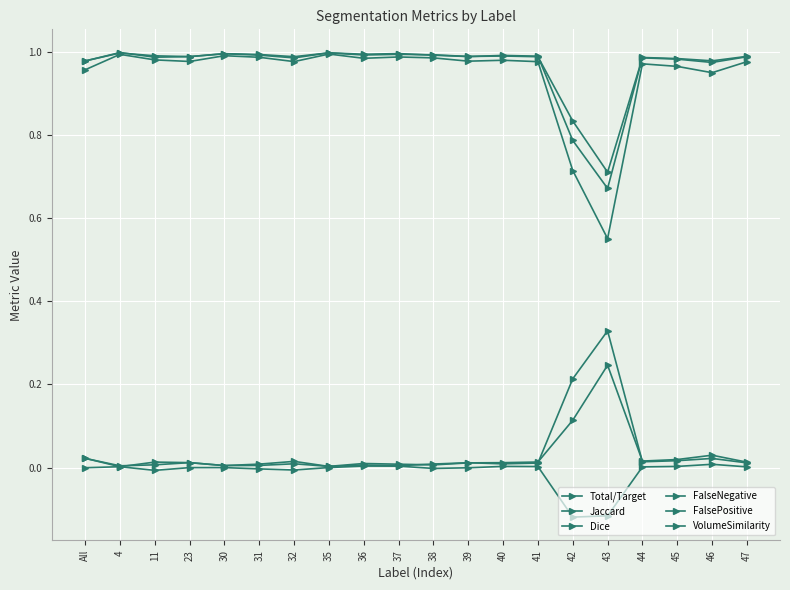

Is this an area chart (filled region under the line)?

No